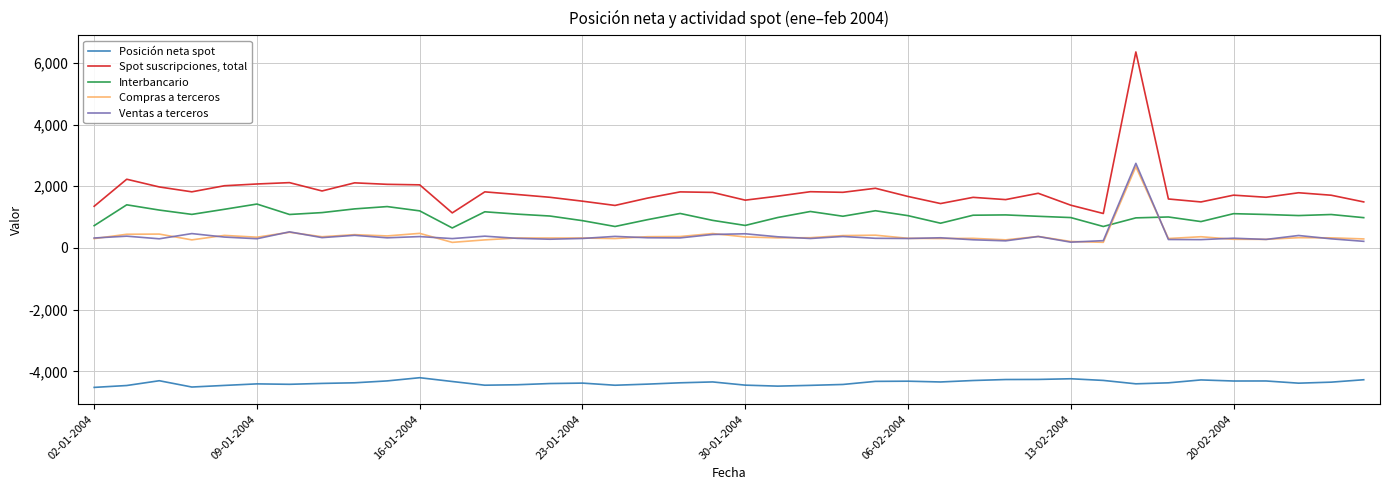

Which series has the widest spread of values?

Spot suscripciones, total